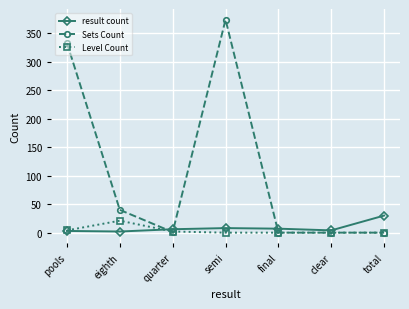

Which series ends up on top after the final intersection of result count and Level Count?

result count